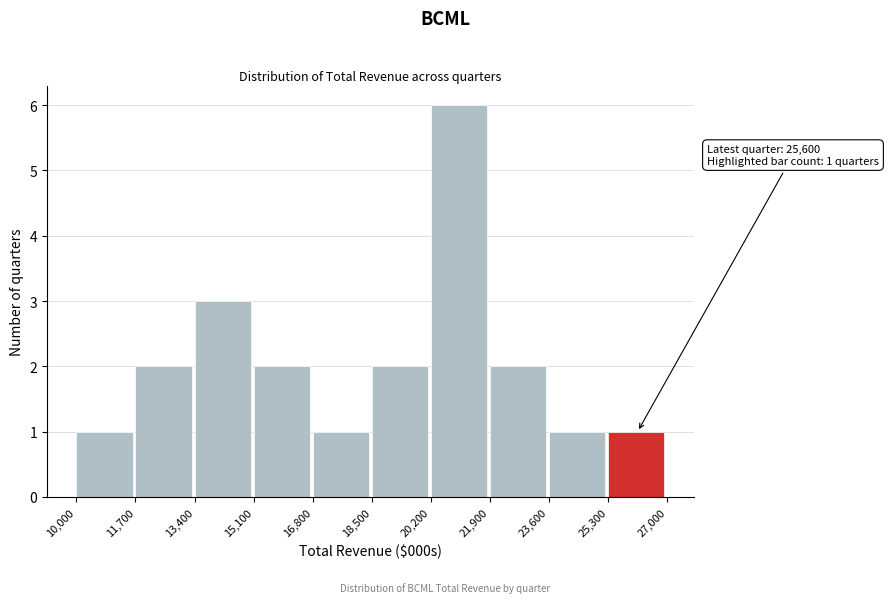

Reading left to right, extract all data points from this chart.

10,000=1	11,700=2	13,400=3	15,100=2	16,800=1	18,500=2	20,200=6	21,900=2	23,600=1	25,300=1